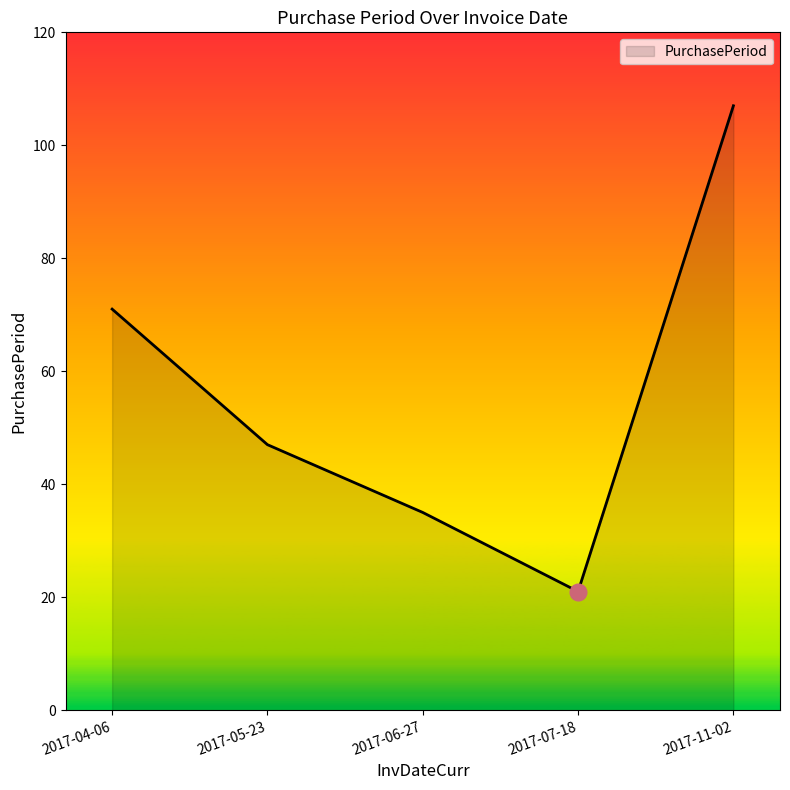

True or false: there are more than 1 points higher than both neighbors.

False